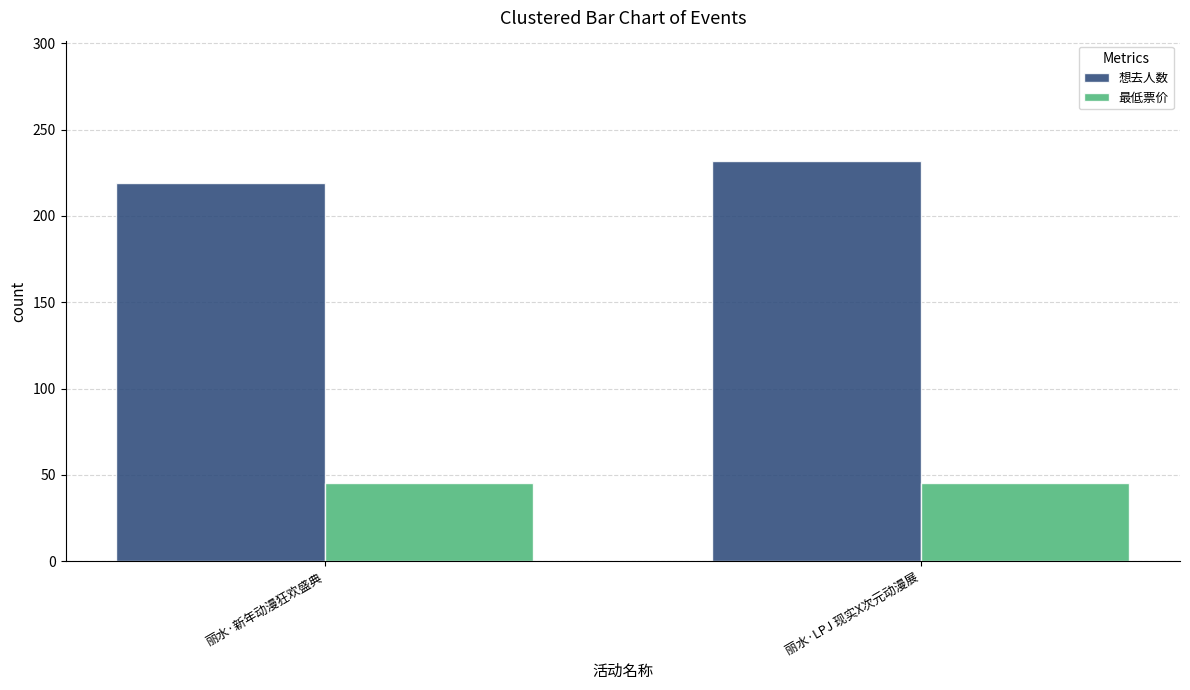

What are all the series names shown in the legend?

想去人数, 最低票价